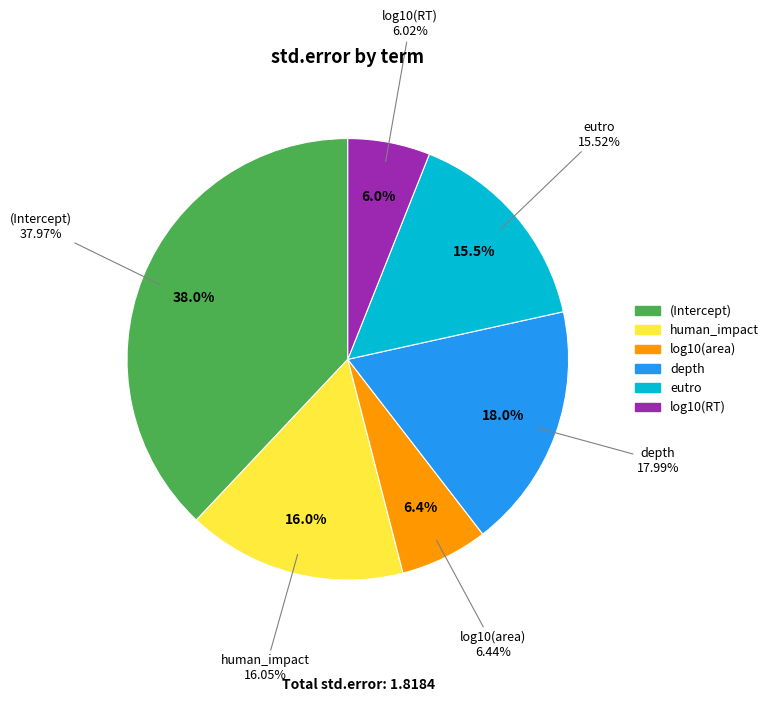

How many slices are in this pie chart?

6